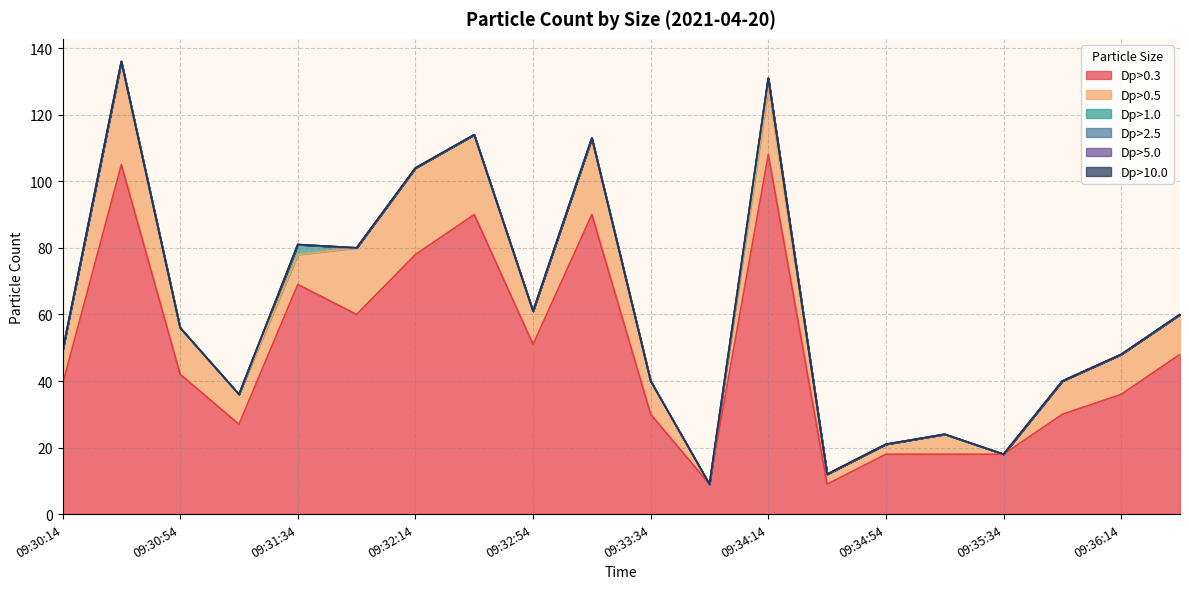

Which series changed the most between 09:31:34 and 09:35:54?

Dp>0.3